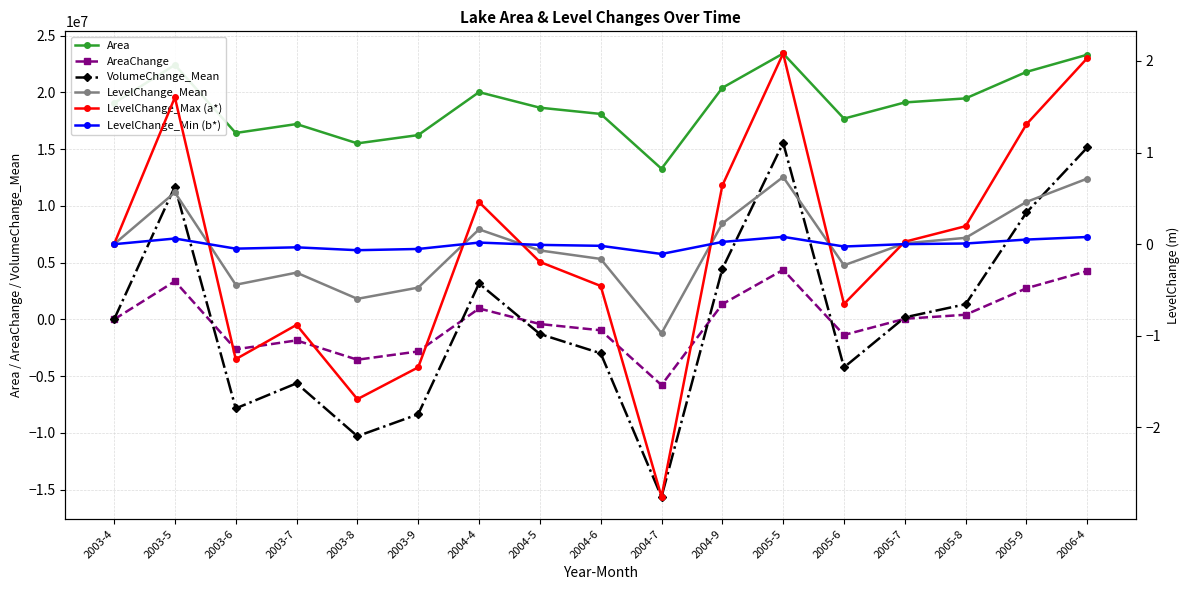

Rank the series by their maximum value, from highest to lowest.

Area, VolumeChange_Mean, AreaChange, LevelChange_Max (a*), LevelChange_Mean, LevelChange_Min (b*)